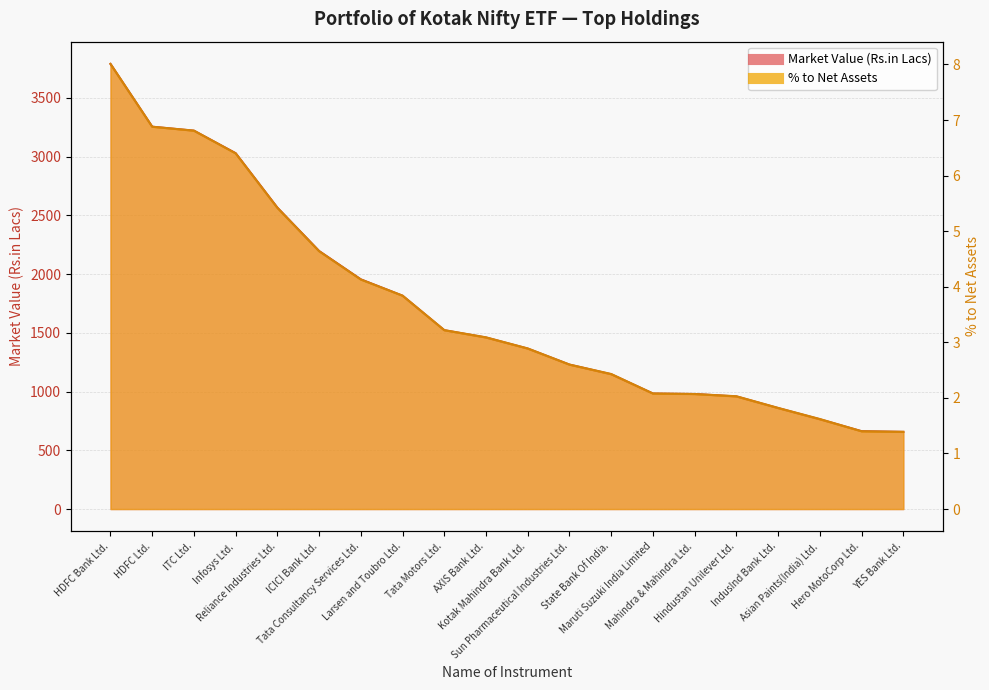

True or false: % to Net Assets and Market Value (Rs.in Lacs) intersect in this chart.

False